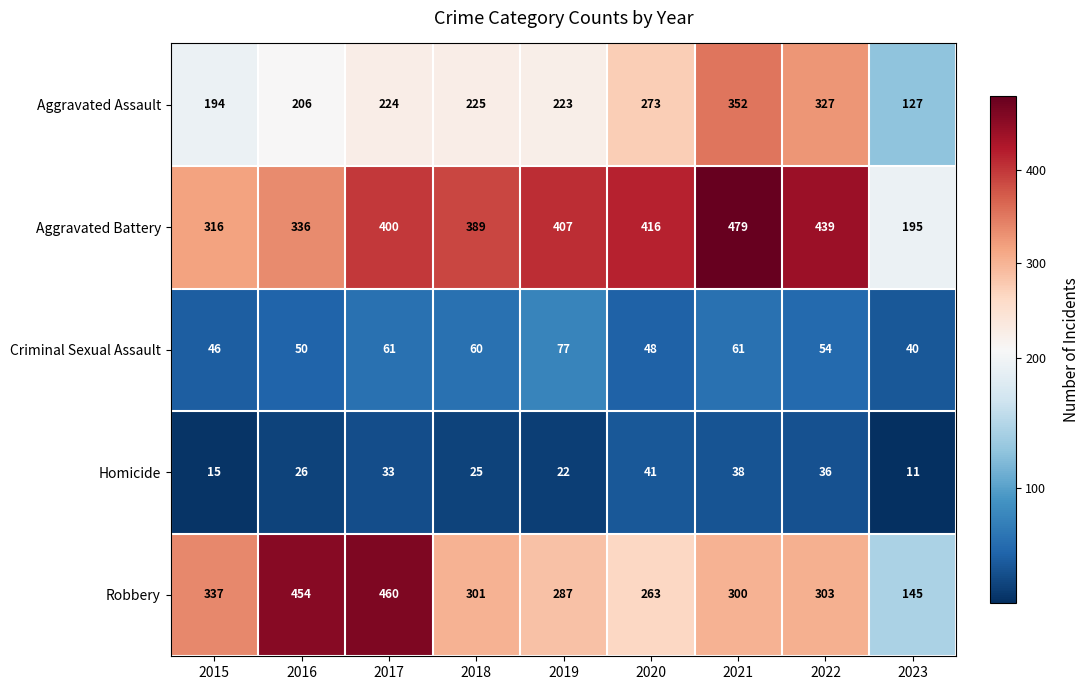

Count the number of data series in this chart.

5